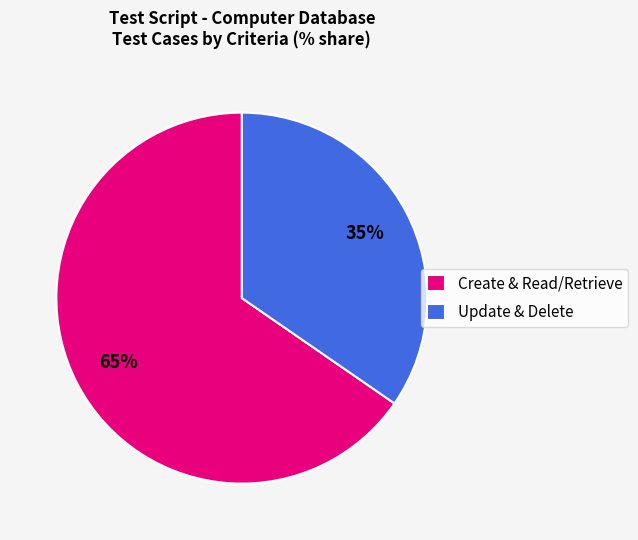

Is it true that Update & Delete is 35% of the pie?

True